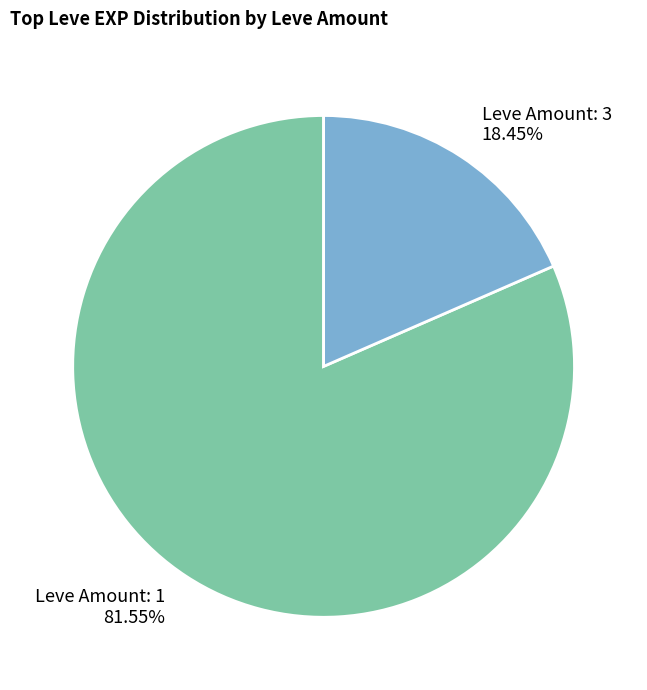

Rank the categories by value from lowest to highest.

Leve Amount: 3, Leve Amount: 1